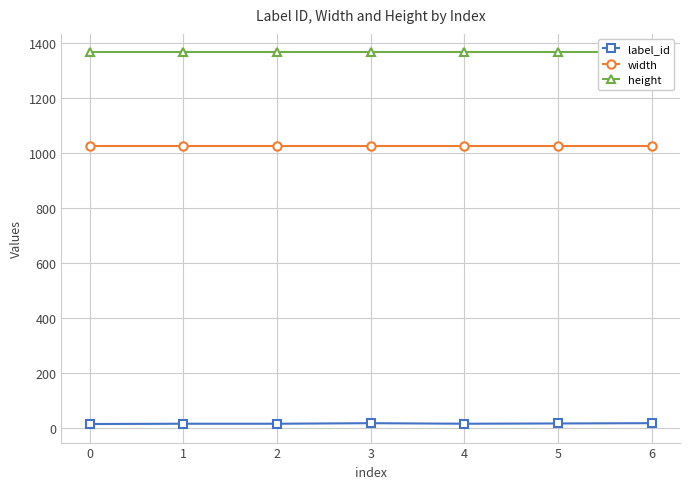

What is the total value across all series at 5?

2406